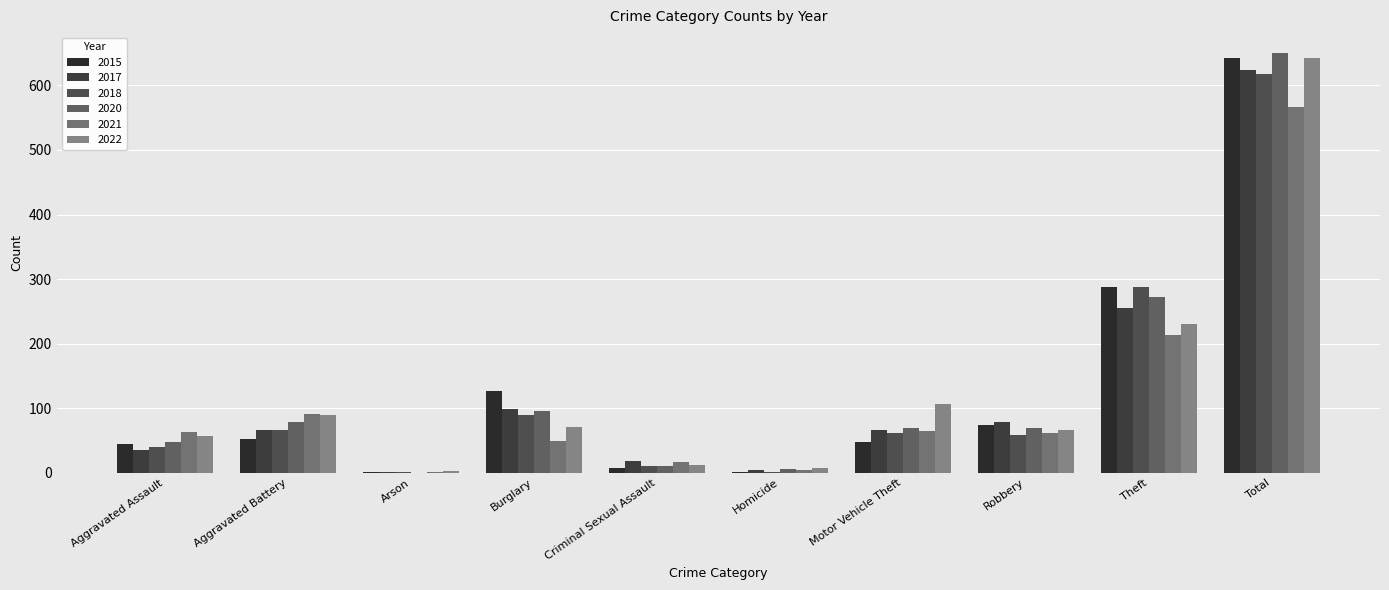

Does the chart contain stacked bars?

No